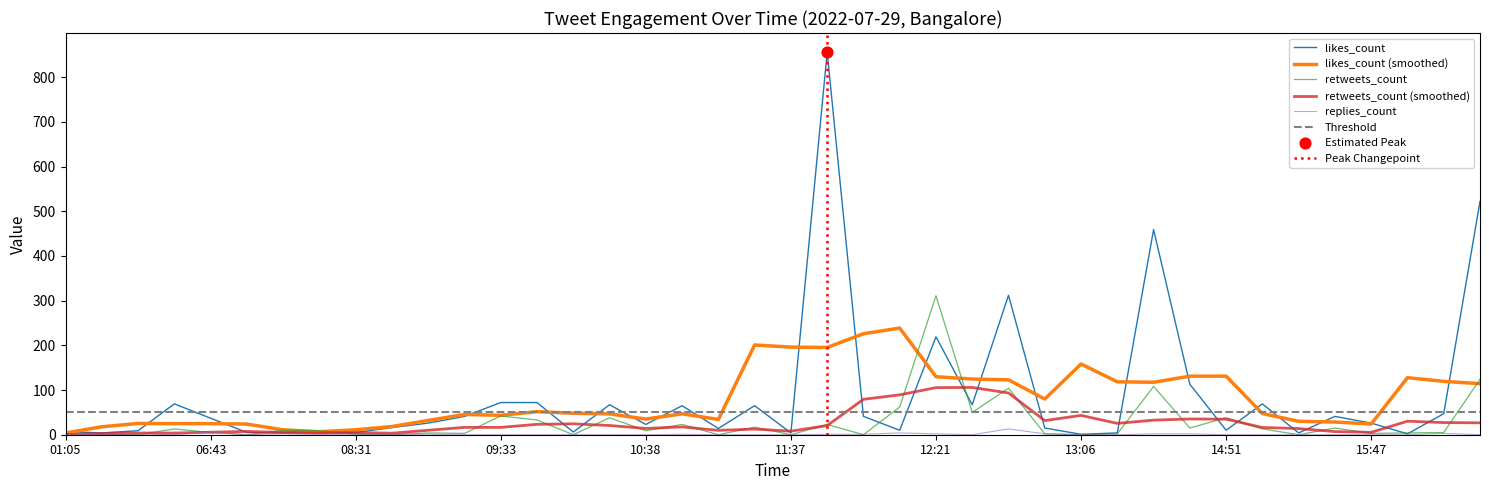

True or false: replies_count has a value of 0.0 at 14:51.

True